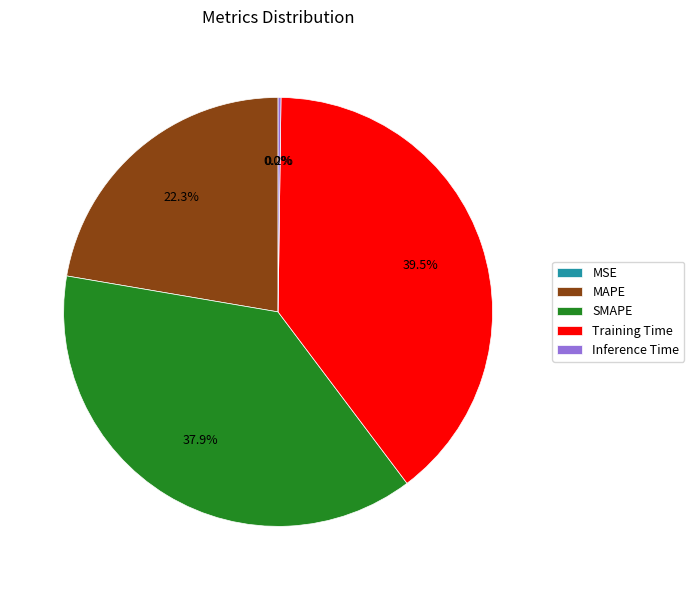

What is the largest slice in the pie chart?

Training Time